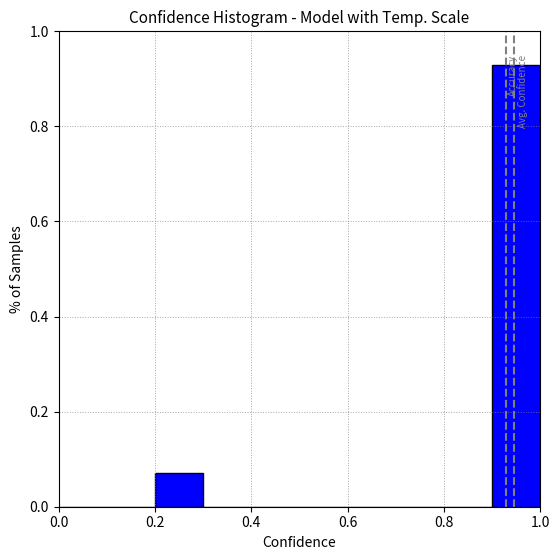

Reading left to right, list every bar in this chart as the range it spans on the x-axis followed by its height. The values are not printed on the chart, so give them approximately, as read against the axis.

0.0 to 0.1: 0
0.1 to 0.2: 0
0.2 to 0.3: 0.08
0.3 to 0.4: 0
0.4 to 0.5: 0
0.5 to 0.6: 0
0.6 to 0.7: 0
0.7 to 0.8: 0
0.8 to 0.9: 0
0.9 to 1.0: 0.92